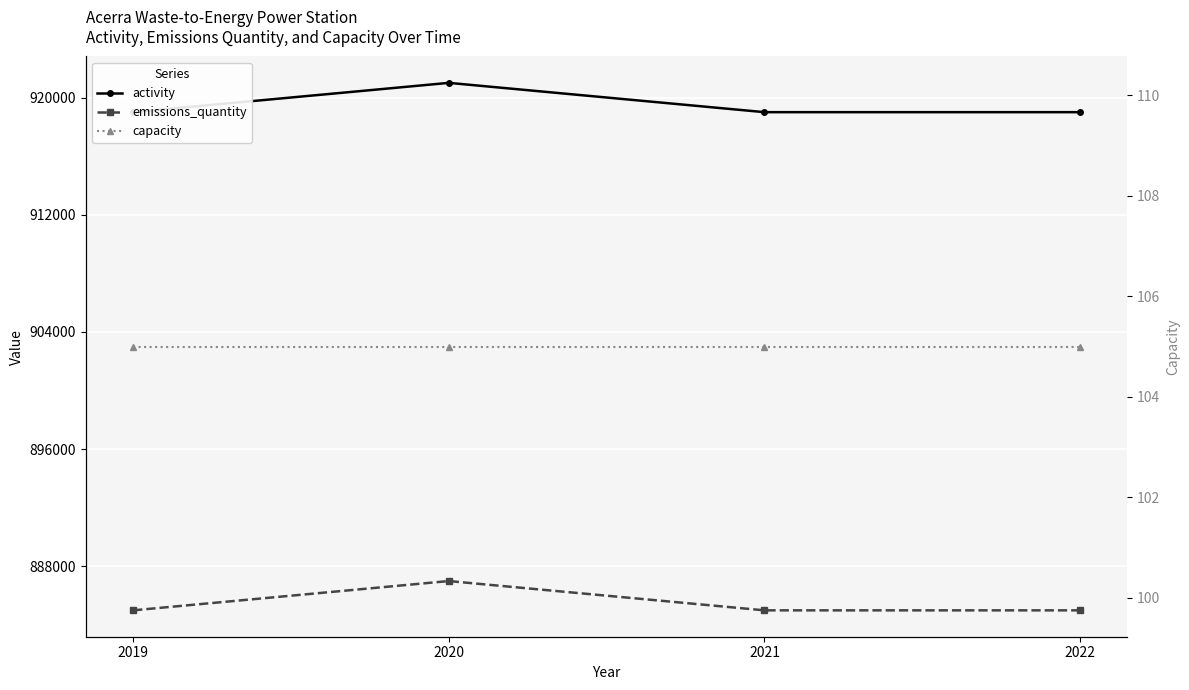

What is the average value of the activity series?

919500